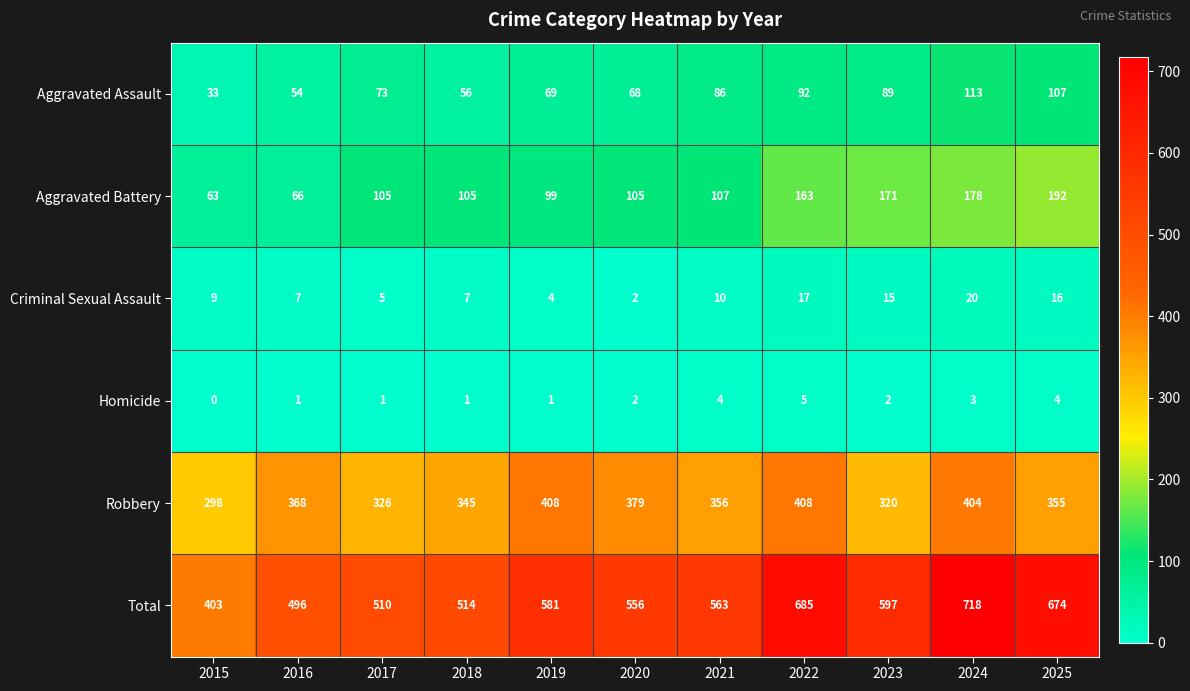

The Homicide series shows 5 at 2022. True or false?

True